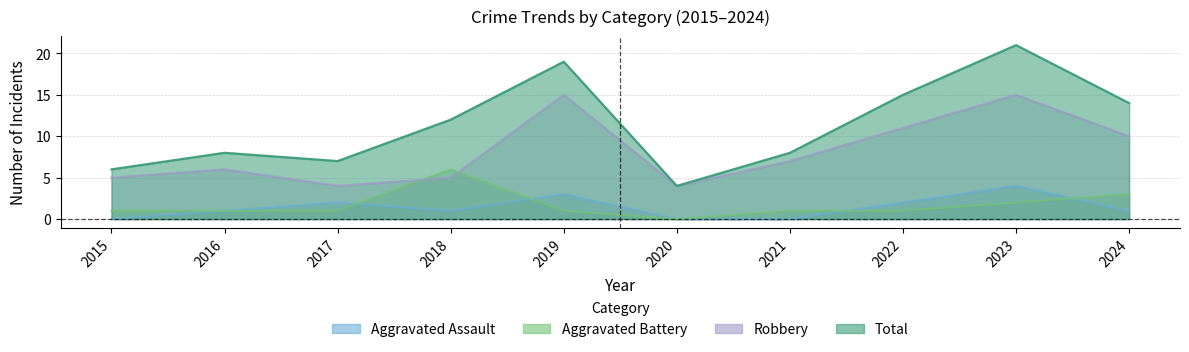

True or false: Total has more than 1 interior local peaks.

True